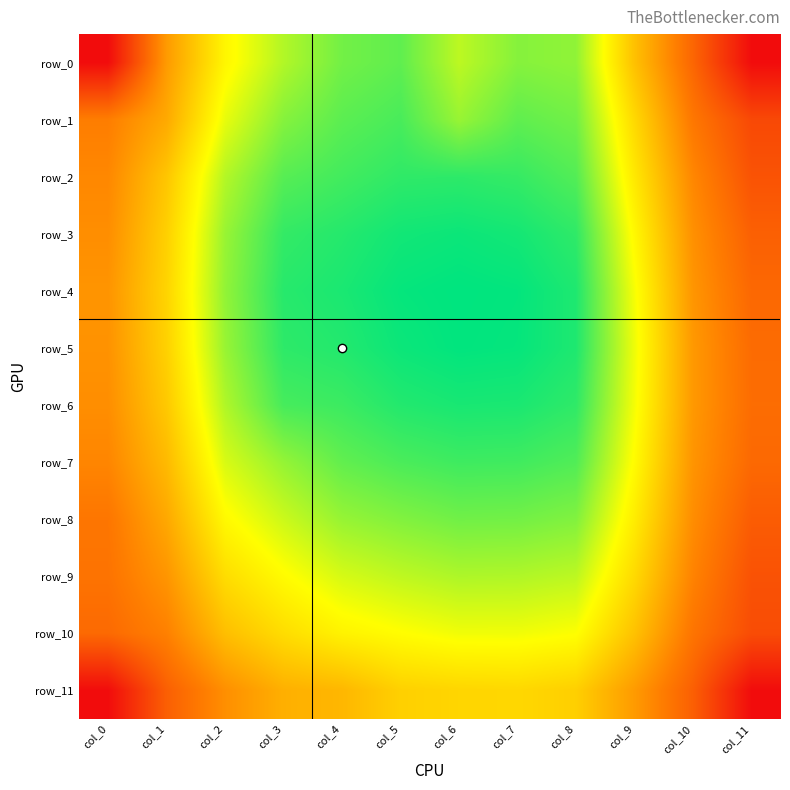

What is the minimum value for row_3?

0.1